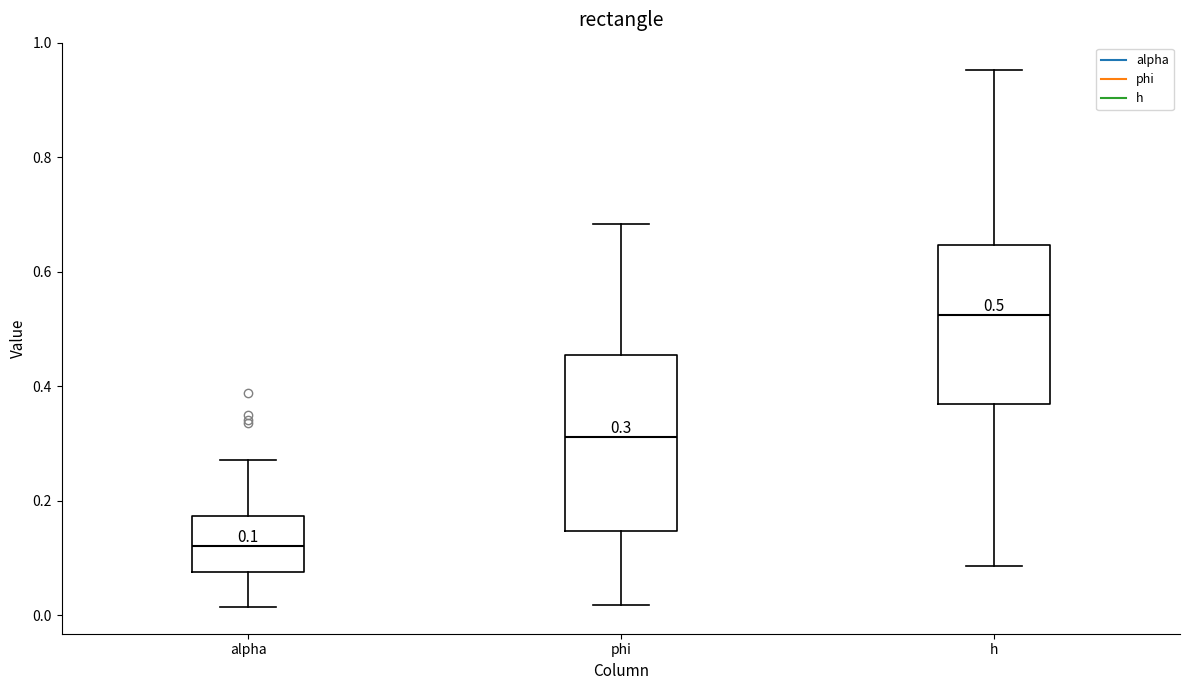

Which box has the highest median line?

h